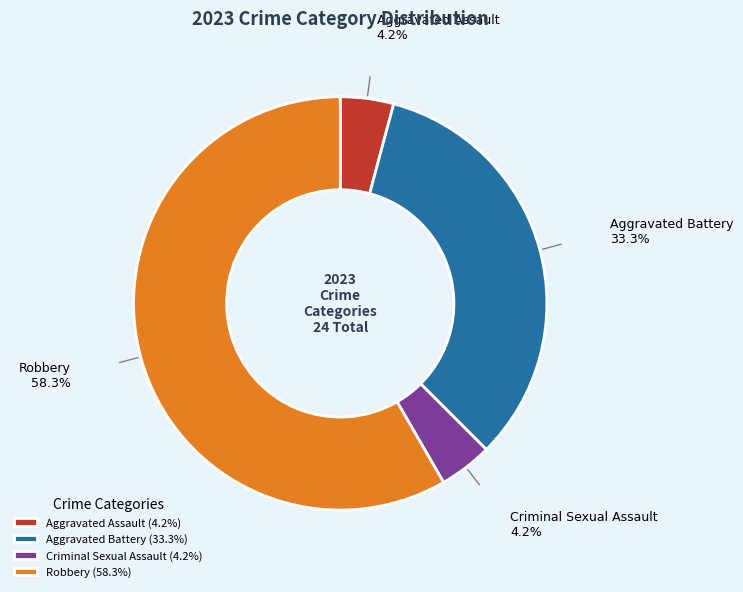

To the nearest percent, what portion does Aggravated Assault represent?

4%